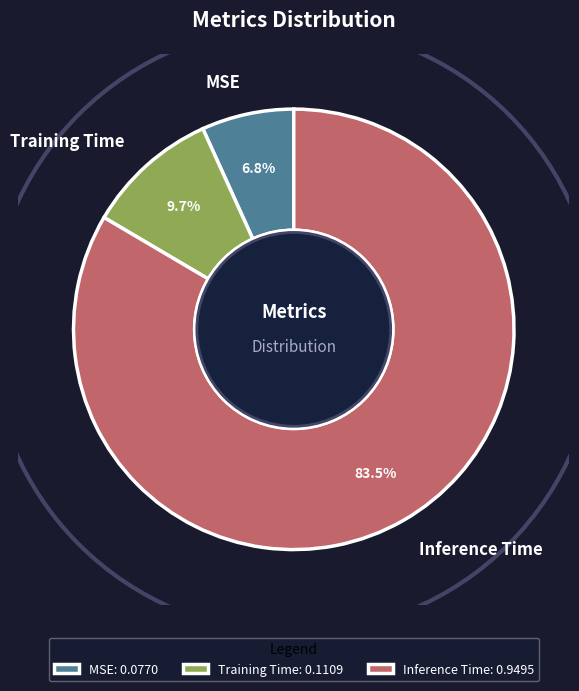

What is the majority slice?

Inference Time